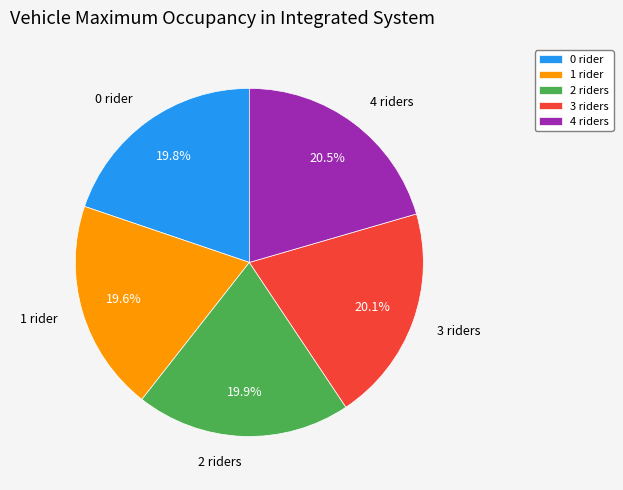

What is the ratio of the value at 4 riders to the value at 2 riders?

1.0